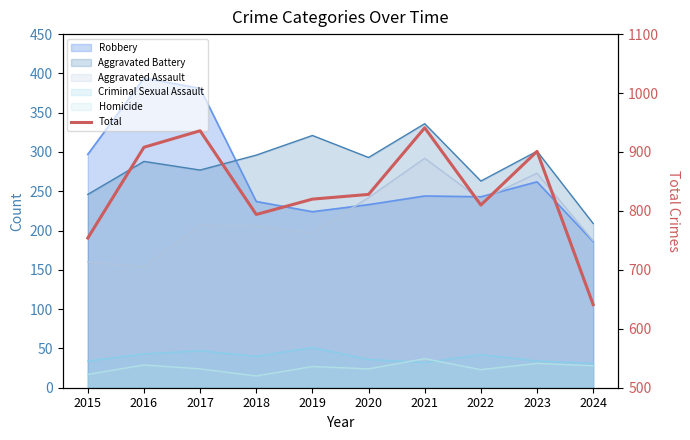

What is the greatest value displayed?

941